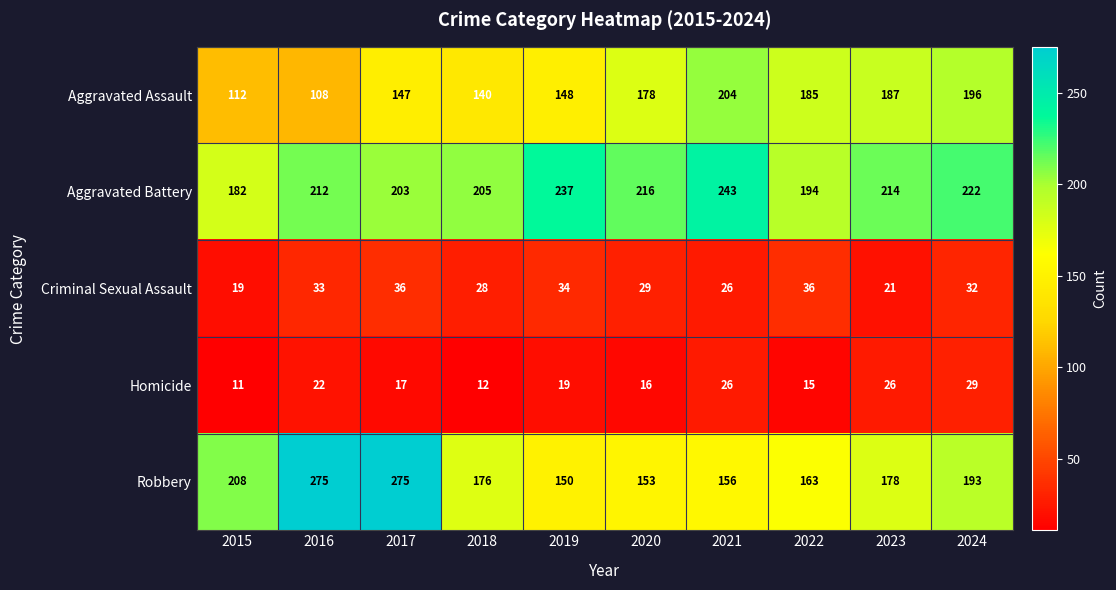

What is the difference between the maximum and minimum values in the Aggravated Assault series?

96